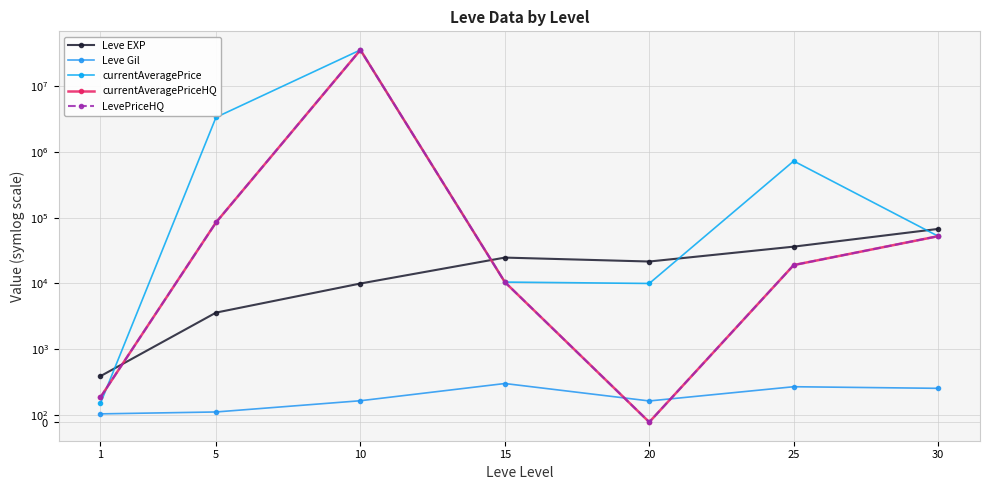

At which category does Leve Gil reach its first local valley?

20